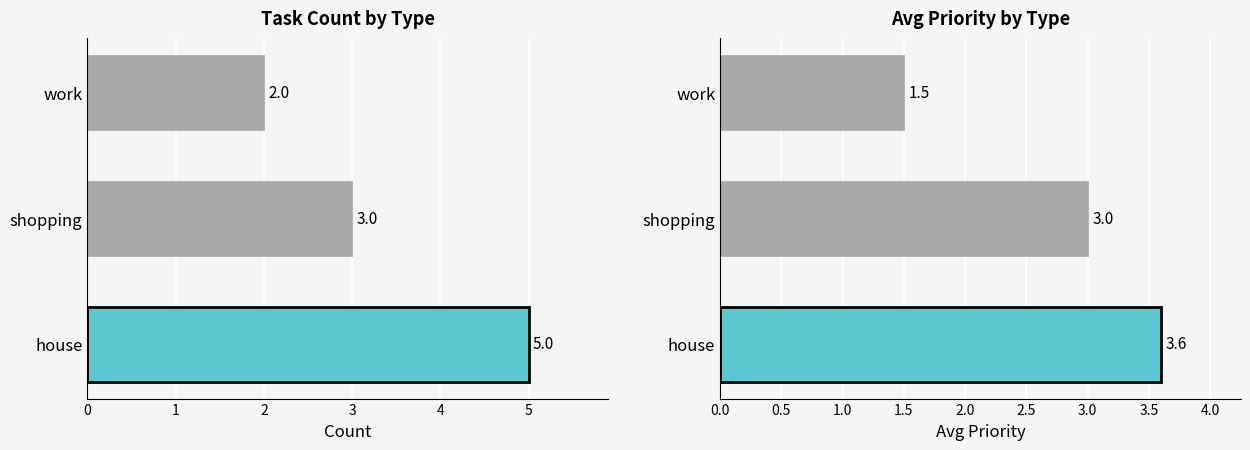

How many bars are there in total?

6